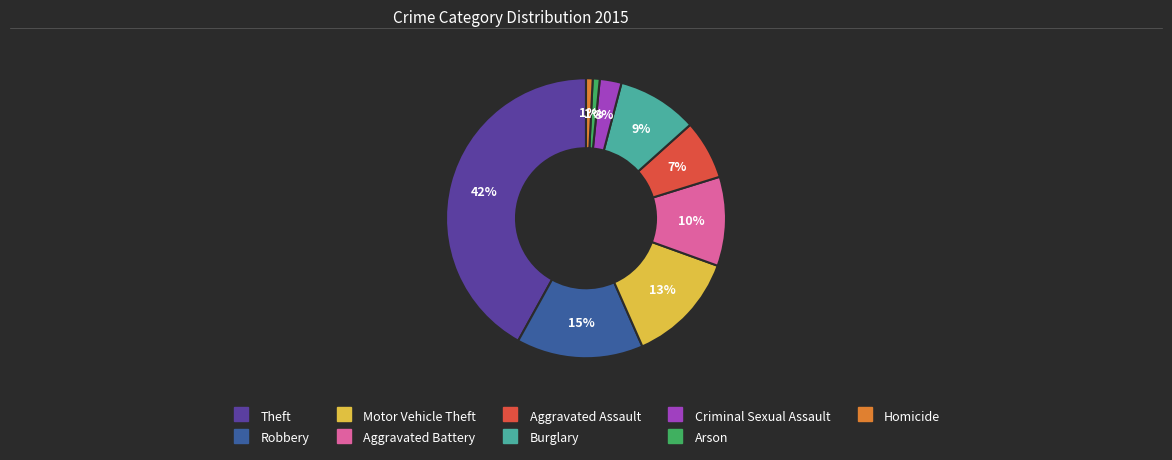

Is the sum of Burglary and Aggravated Assault greater than half?

No